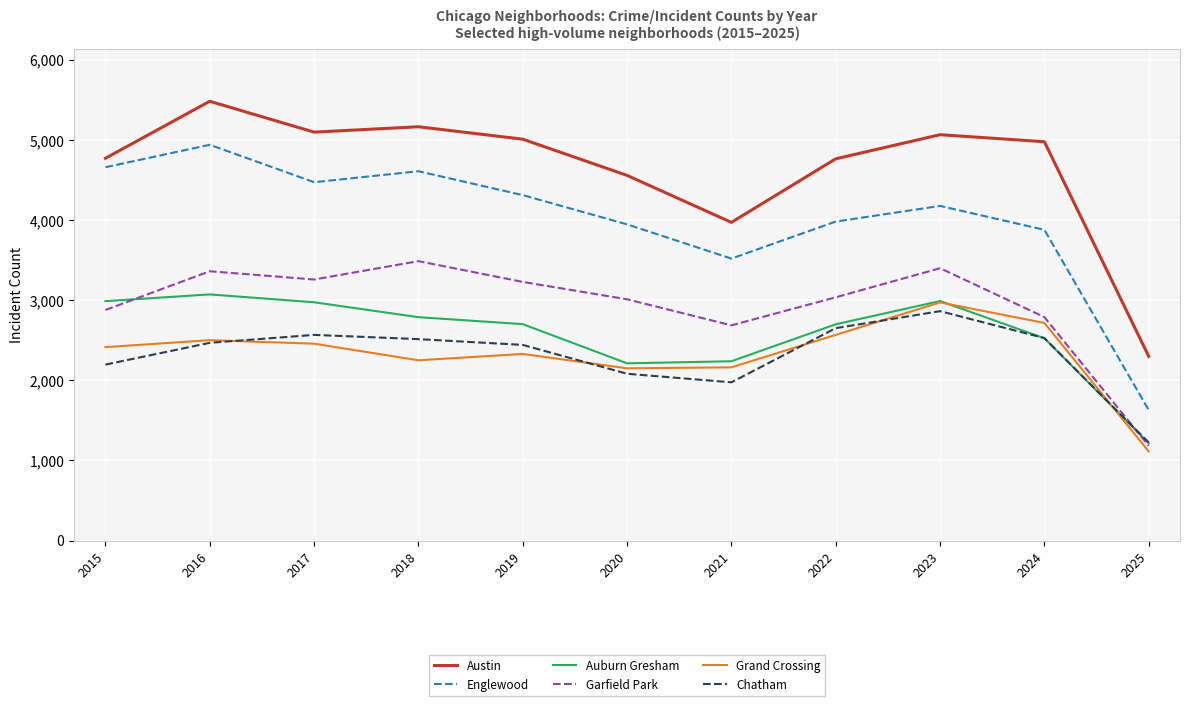

How many values in the Garfield Park series are below 3035?

5